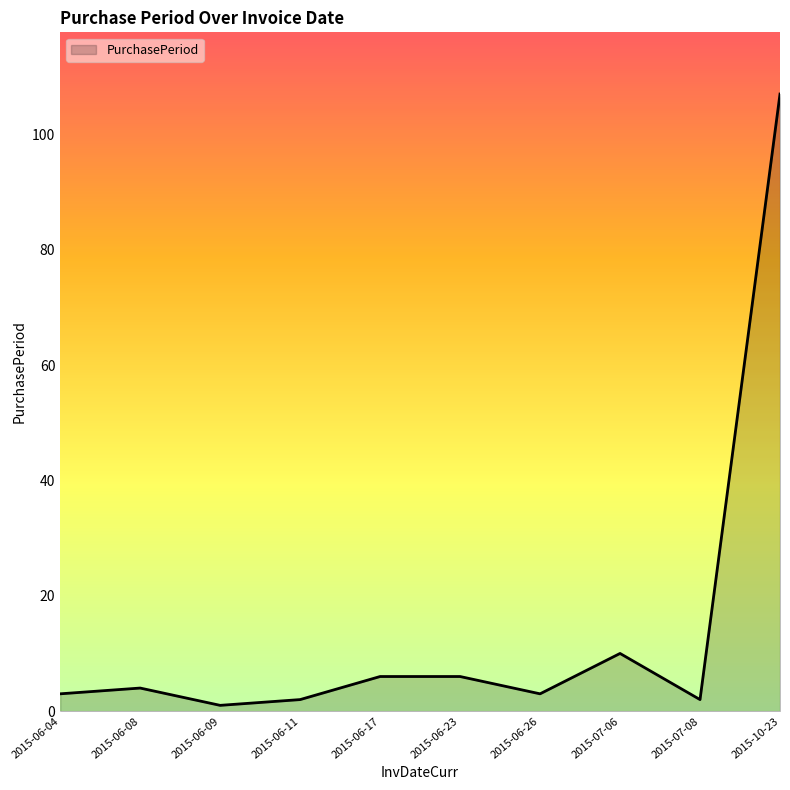

What is the sum of all values?

144